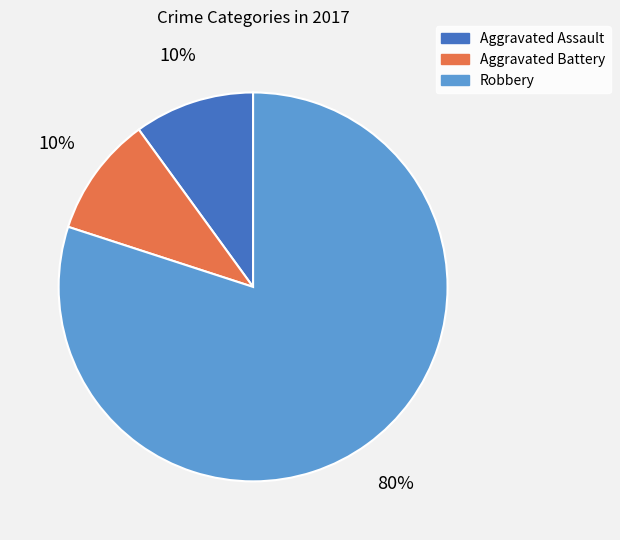

Which has a higher value, Aggravated Assault or Robbery?

Robbery